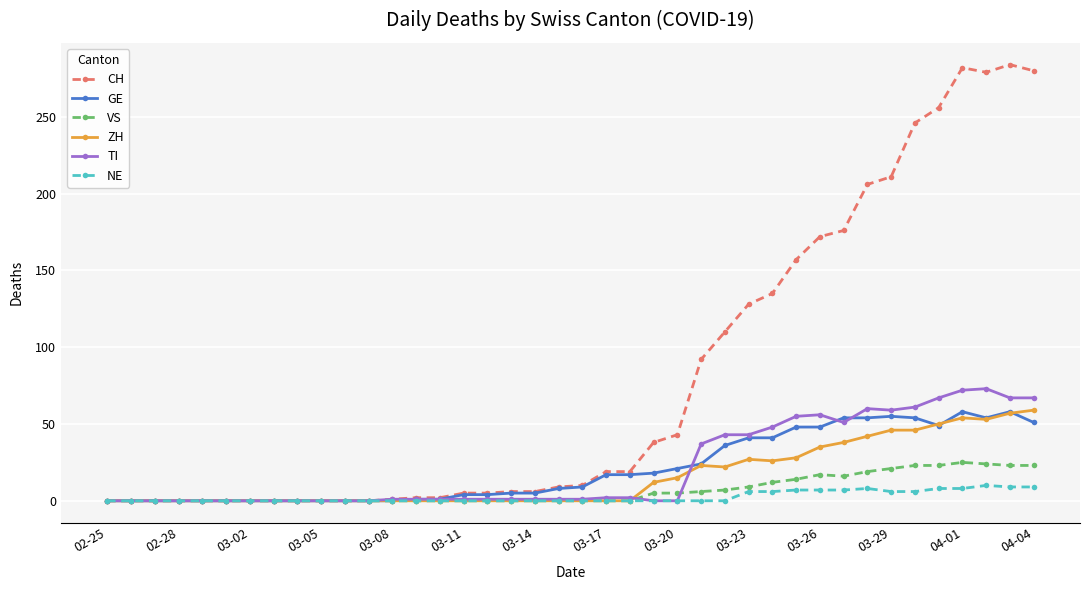

Which series has the widest spread of values?

CH